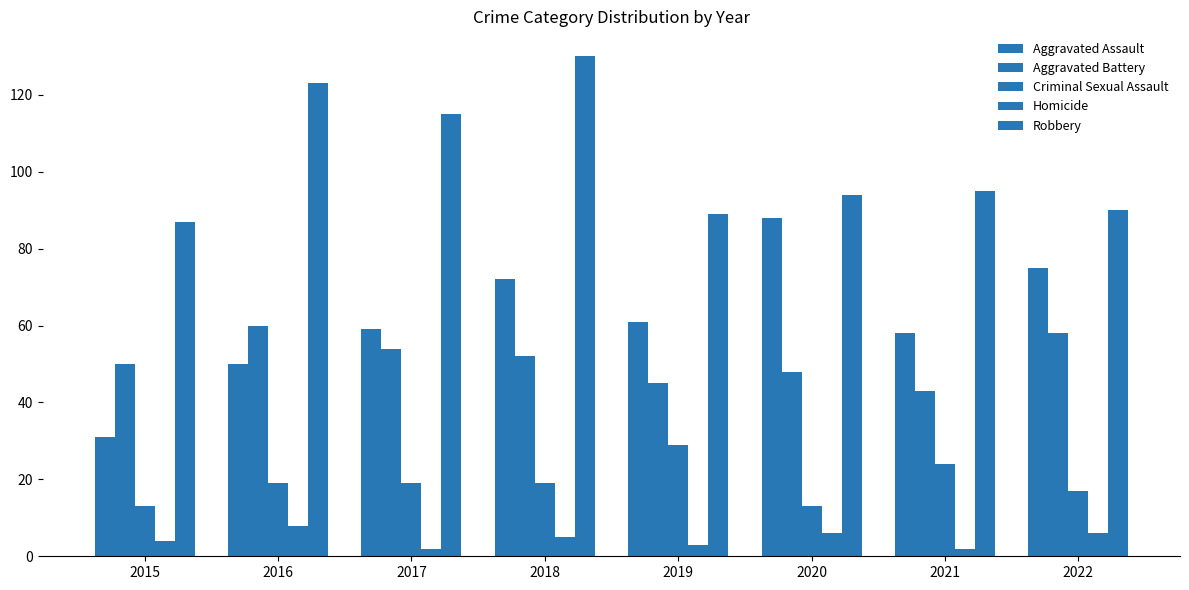

Read the Homicide value at 2015.

4